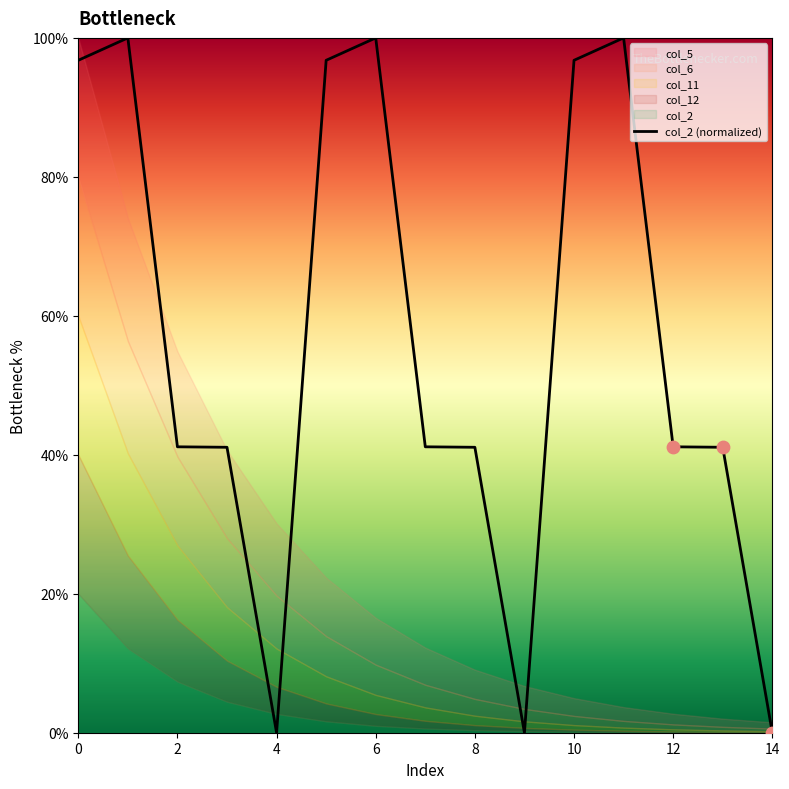

True or false: col_2 (normalized) has a value of 69.8 at 12.

False